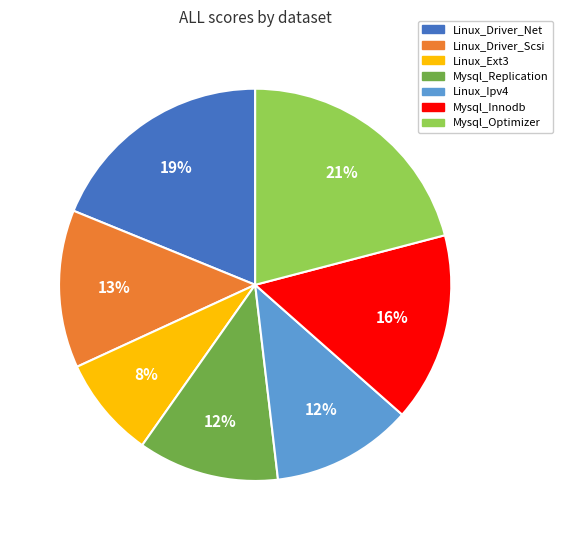

How many slices are in this pie chart?

7